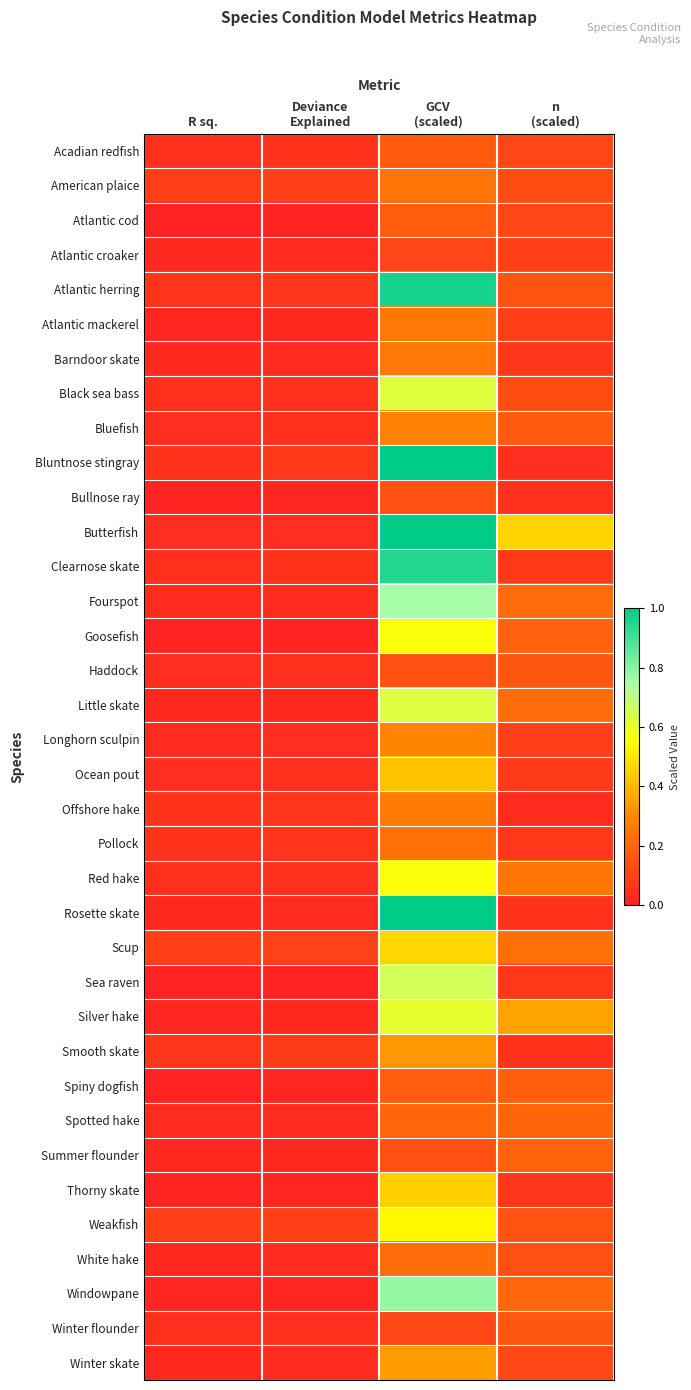

Count the number of data series in this chart.

36